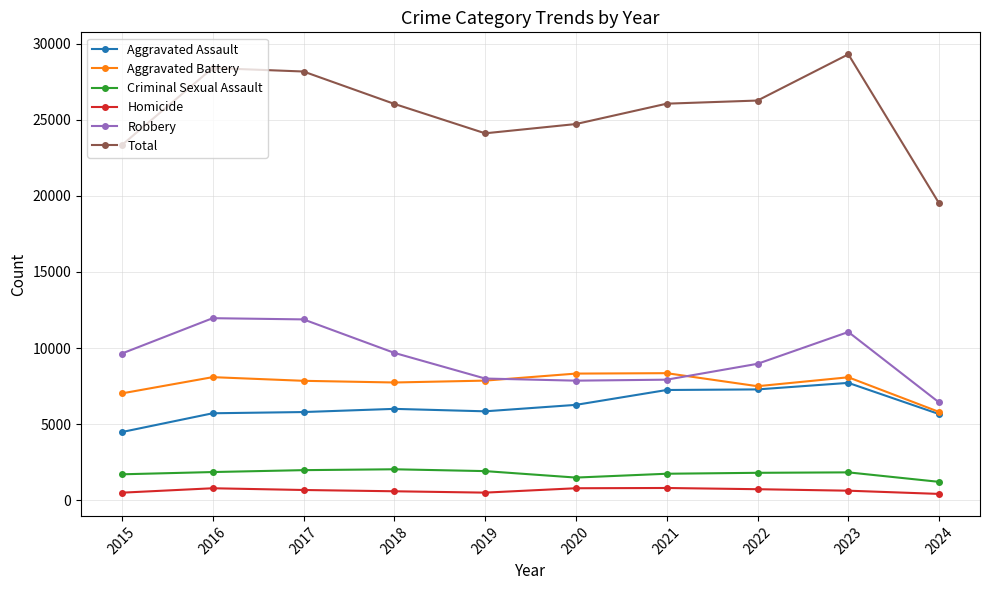

Count the number of data series in this chart.

6